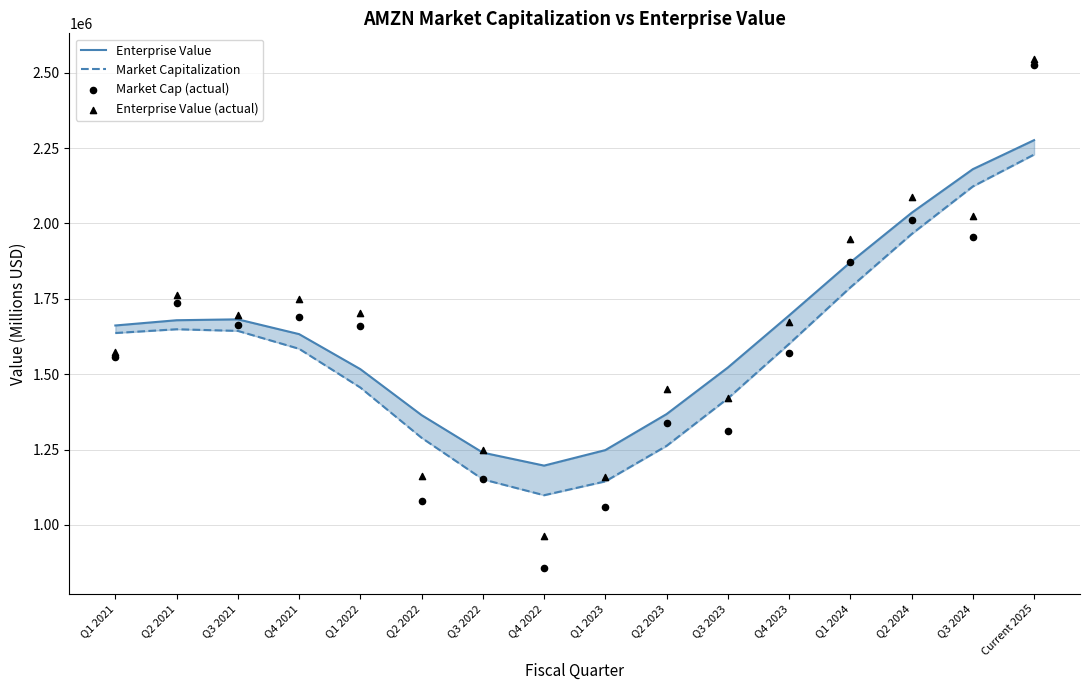

Which series reaches the maximum Y coordinate?

Enterprise Value (actual)